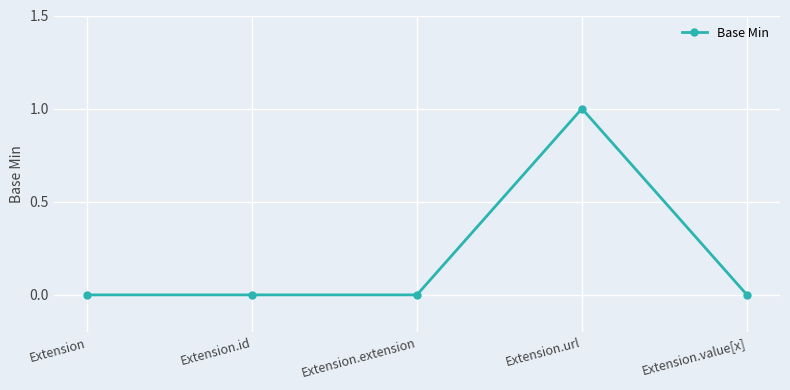

The chart shows a value of 1 at Extension.value[x]. True or false?

False